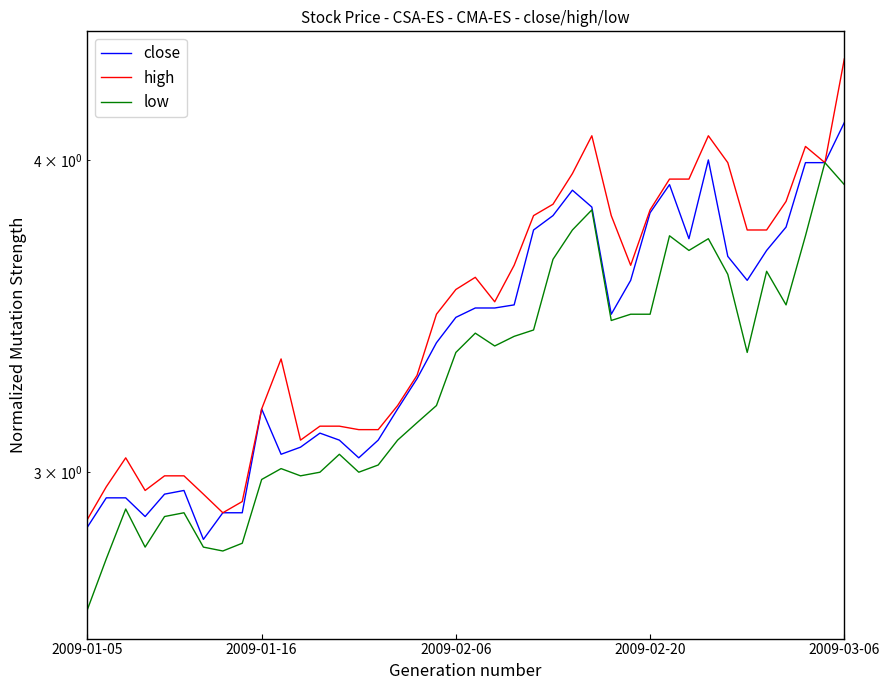

Is this an area chart (filled region under the line)?

No